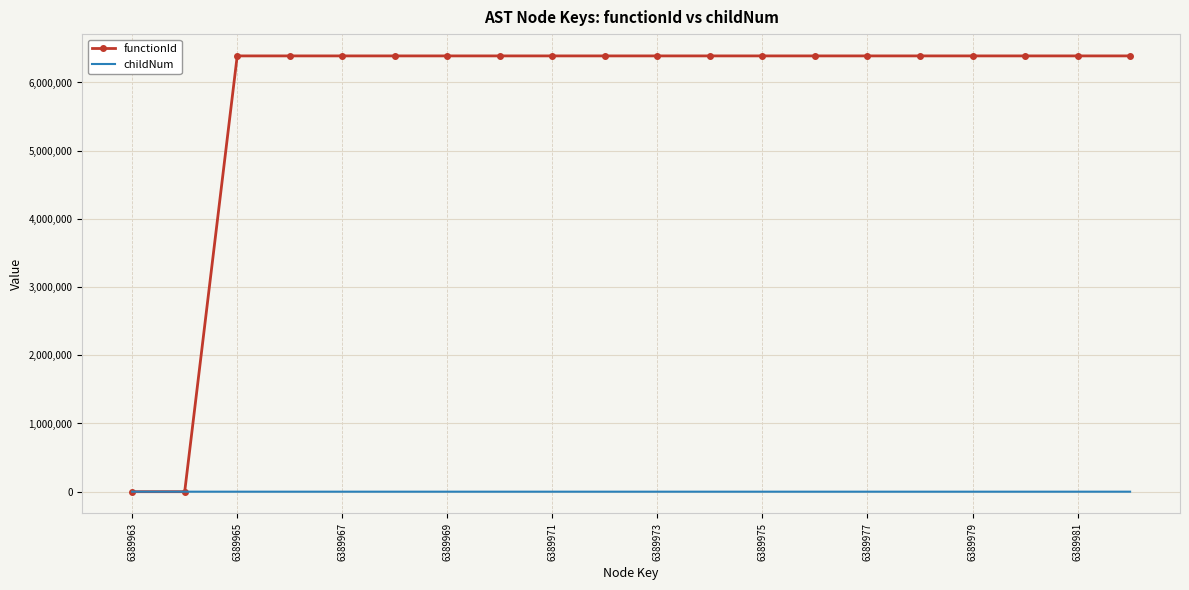

Which series has the largest total across all categories?

functionId